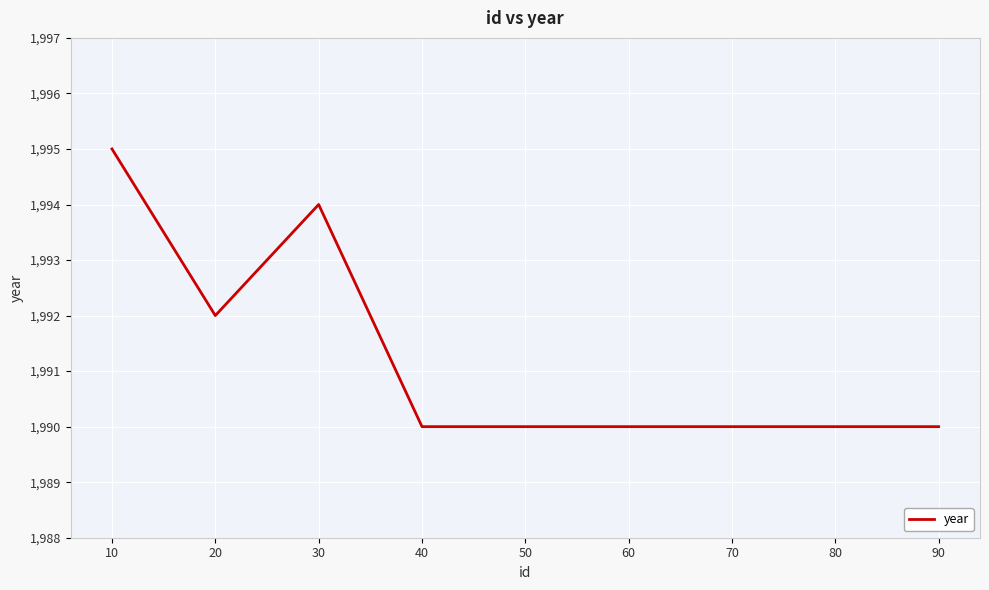

The value at 10 is 1995. True or false?

True